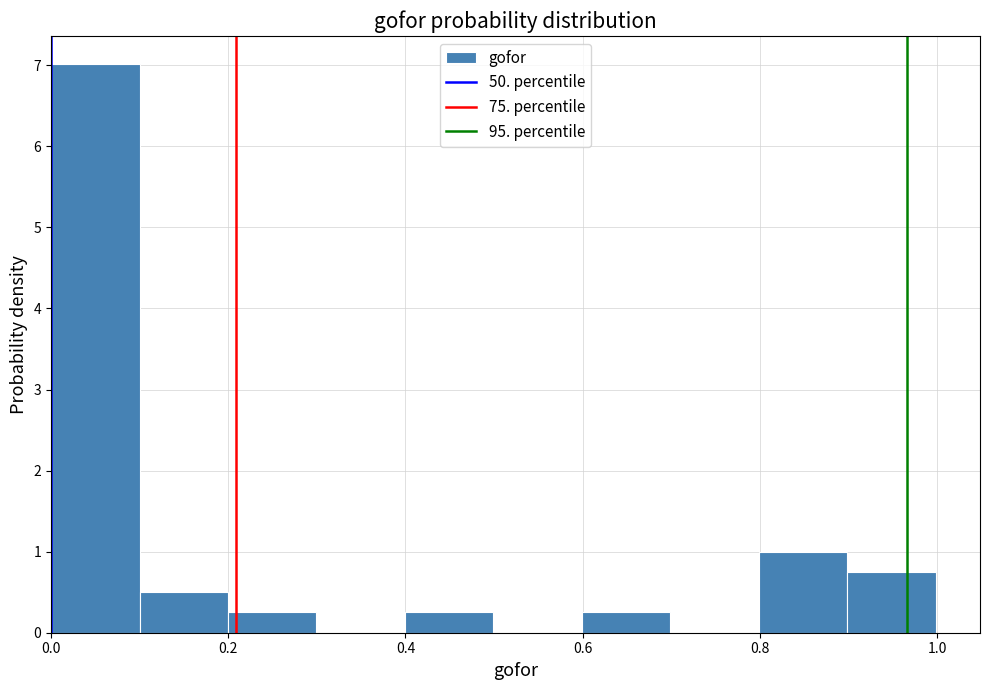

Over which range of the x-axis is the bar tallest?

0.0 to 0.1